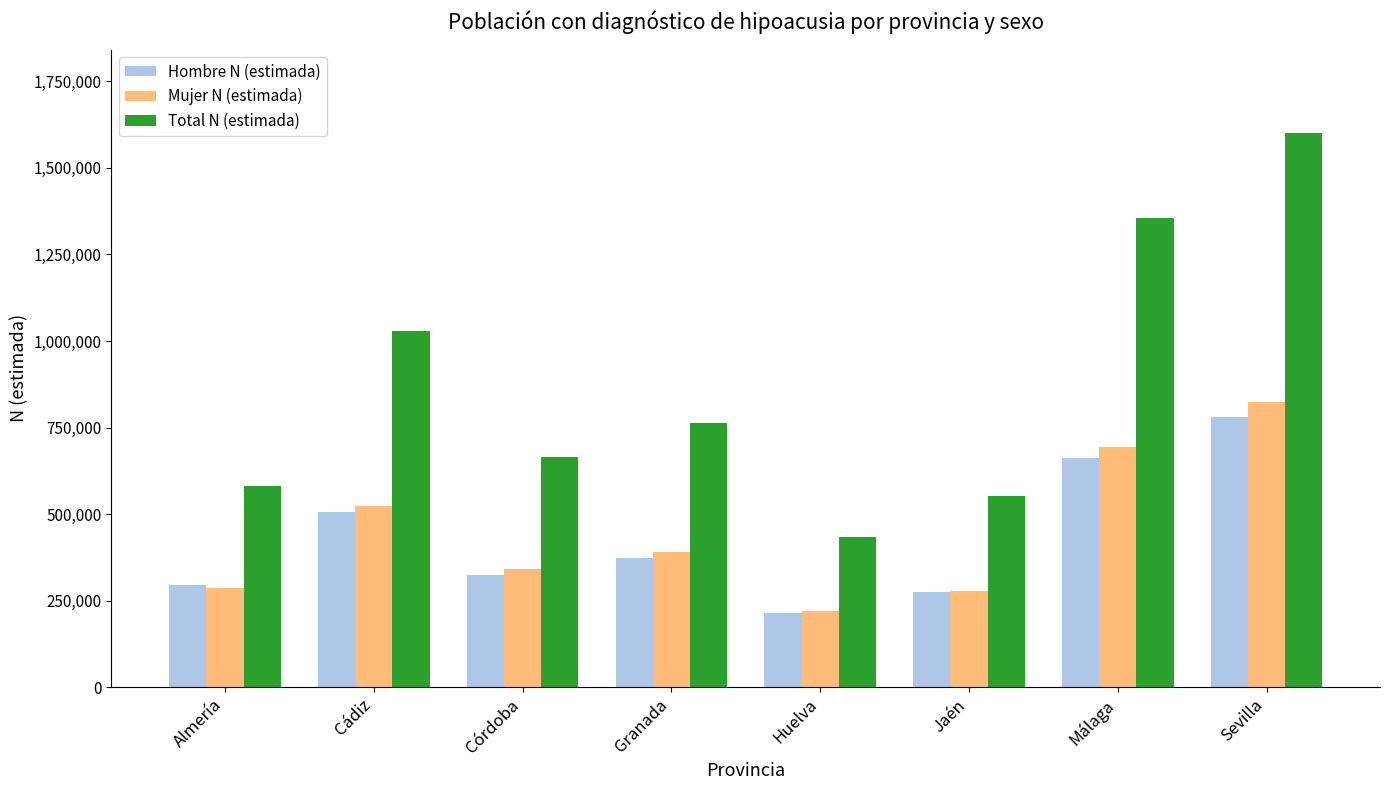

How many series are shown in this chart?

3